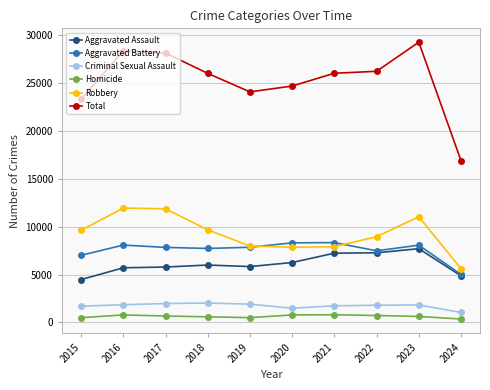

Read the Criminal Sexual Assault value at 2021.

1738